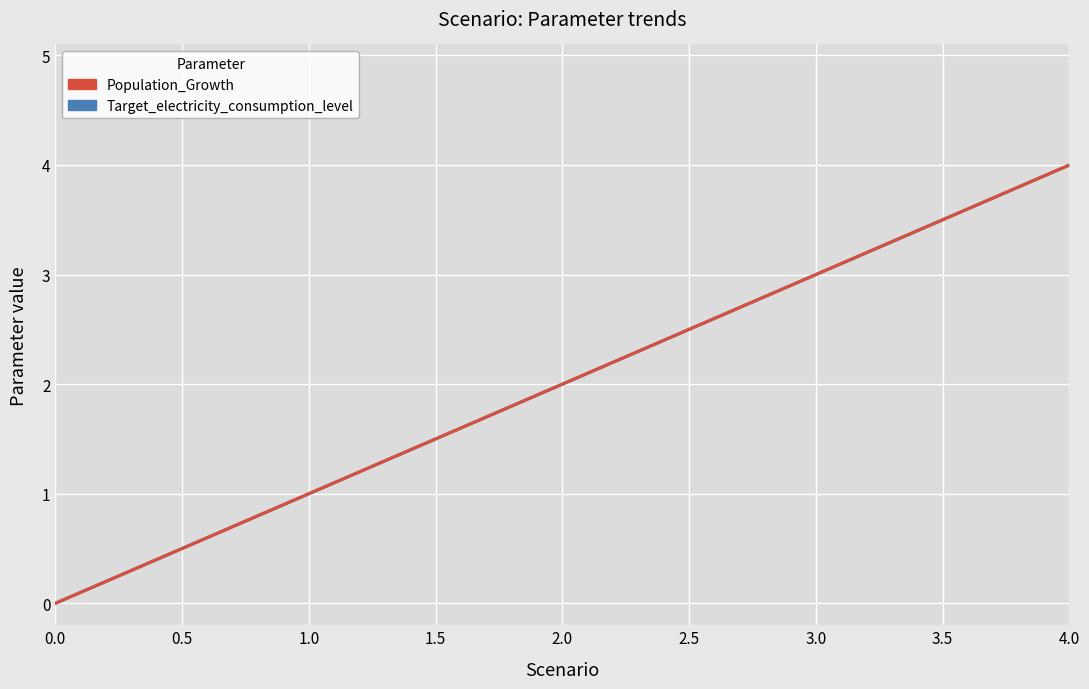

True or false: Target_electricity_consumption_level and Population_Growth intersect in this chart.

False